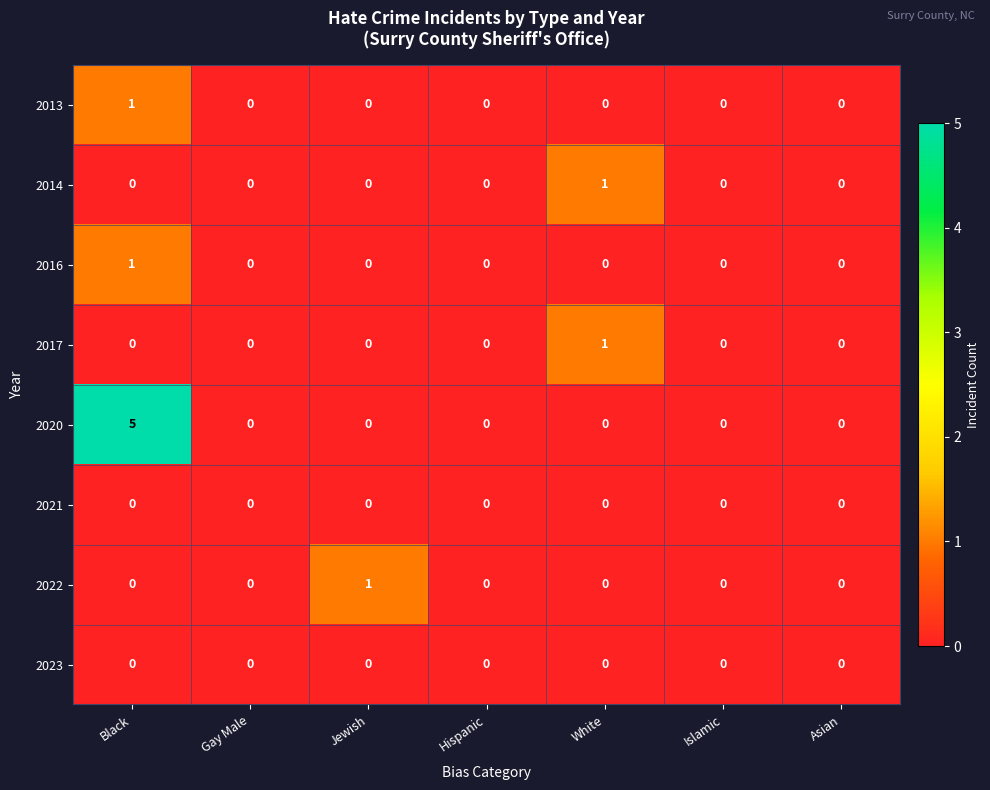

Which series has the largest total across all categories?

2020